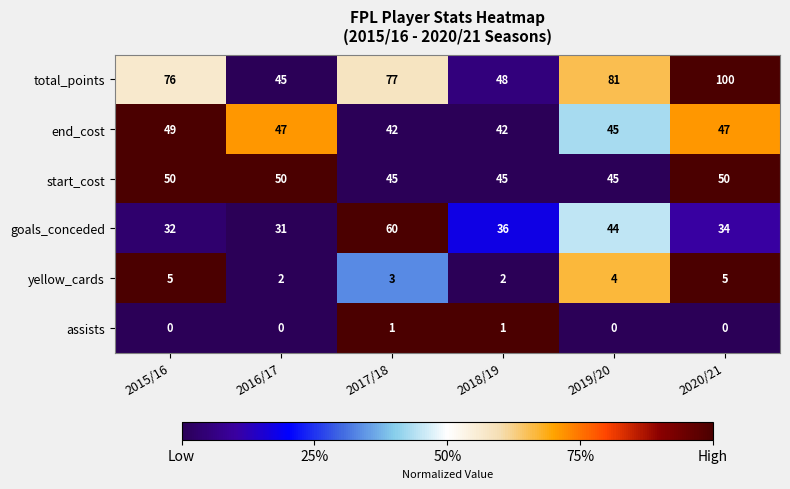

Which series has the largest range (max minus min)?

total_points